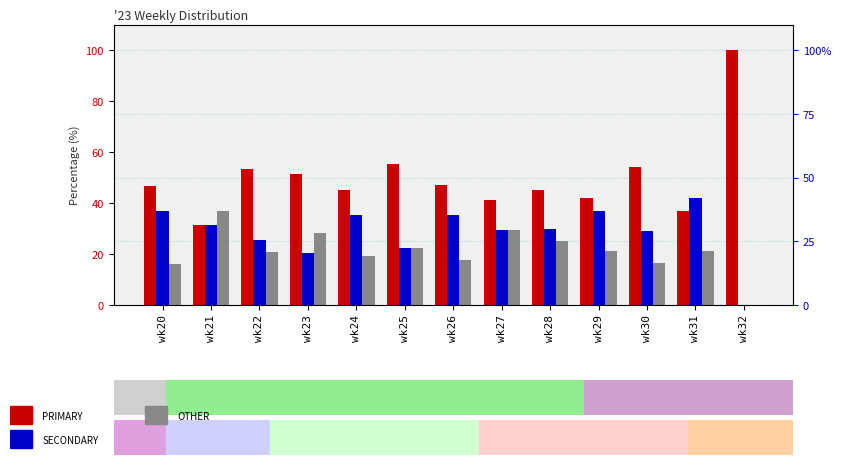

Between wk20 and wk25, which is larger?

wk25